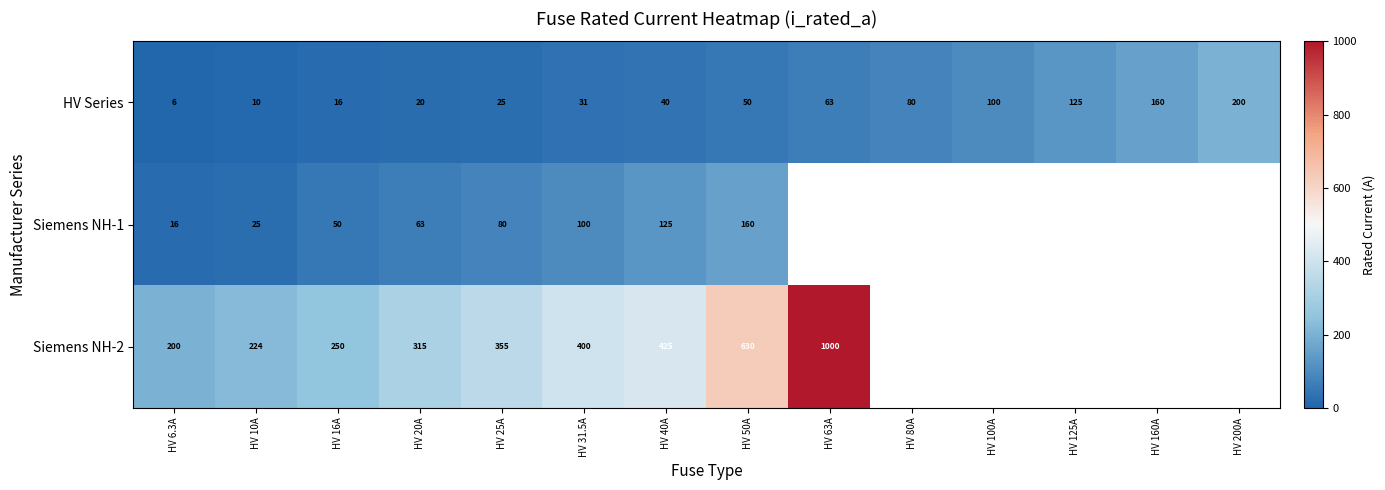

What is the smallest value displayed?

6.3